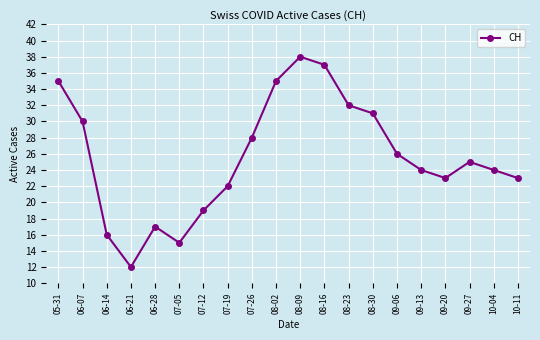

What is the smallest value displayed?

12